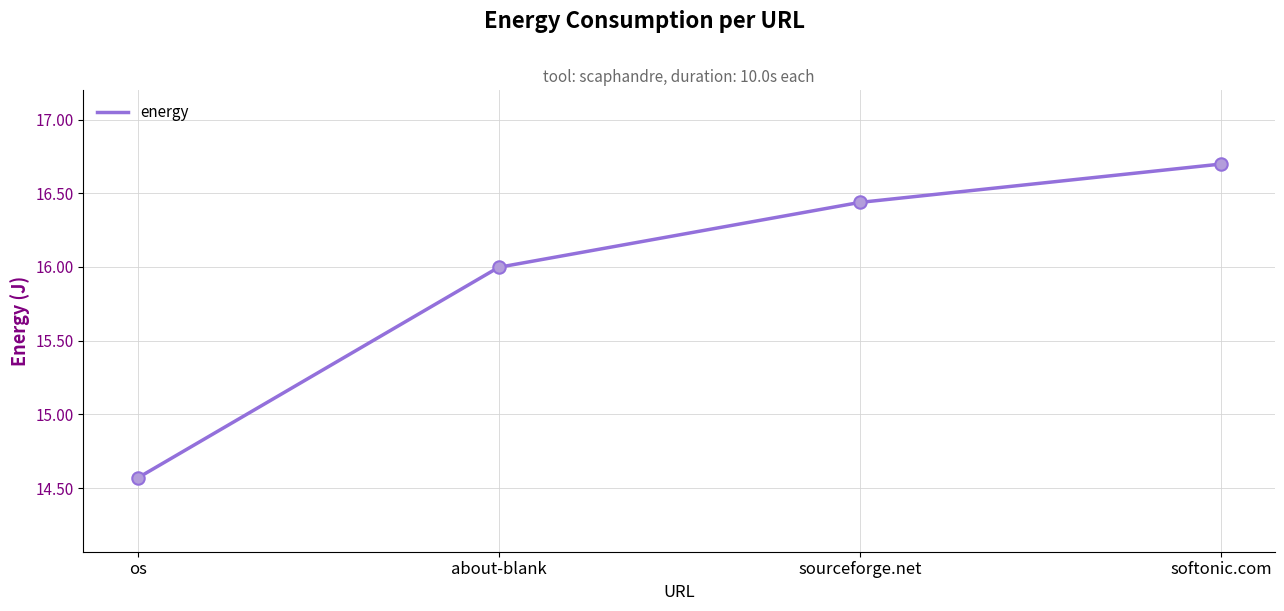

Which has a higher value, sourceforge.net or os?

sourceforge.net